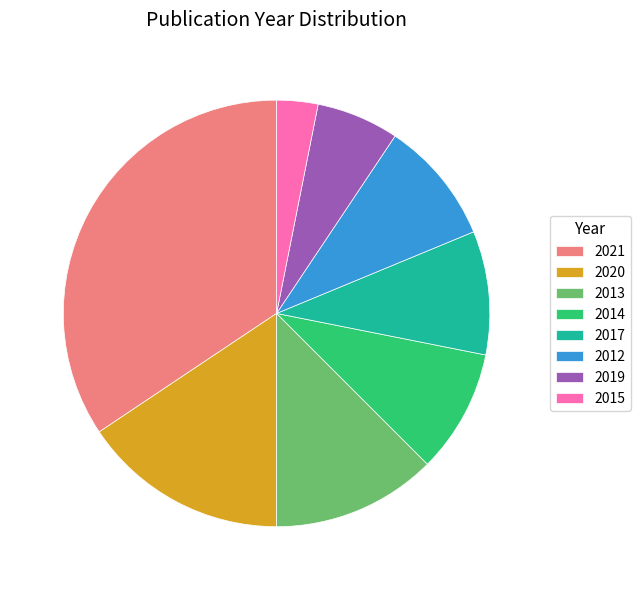

True or false: 2012 accounts for 1% of the total.

False